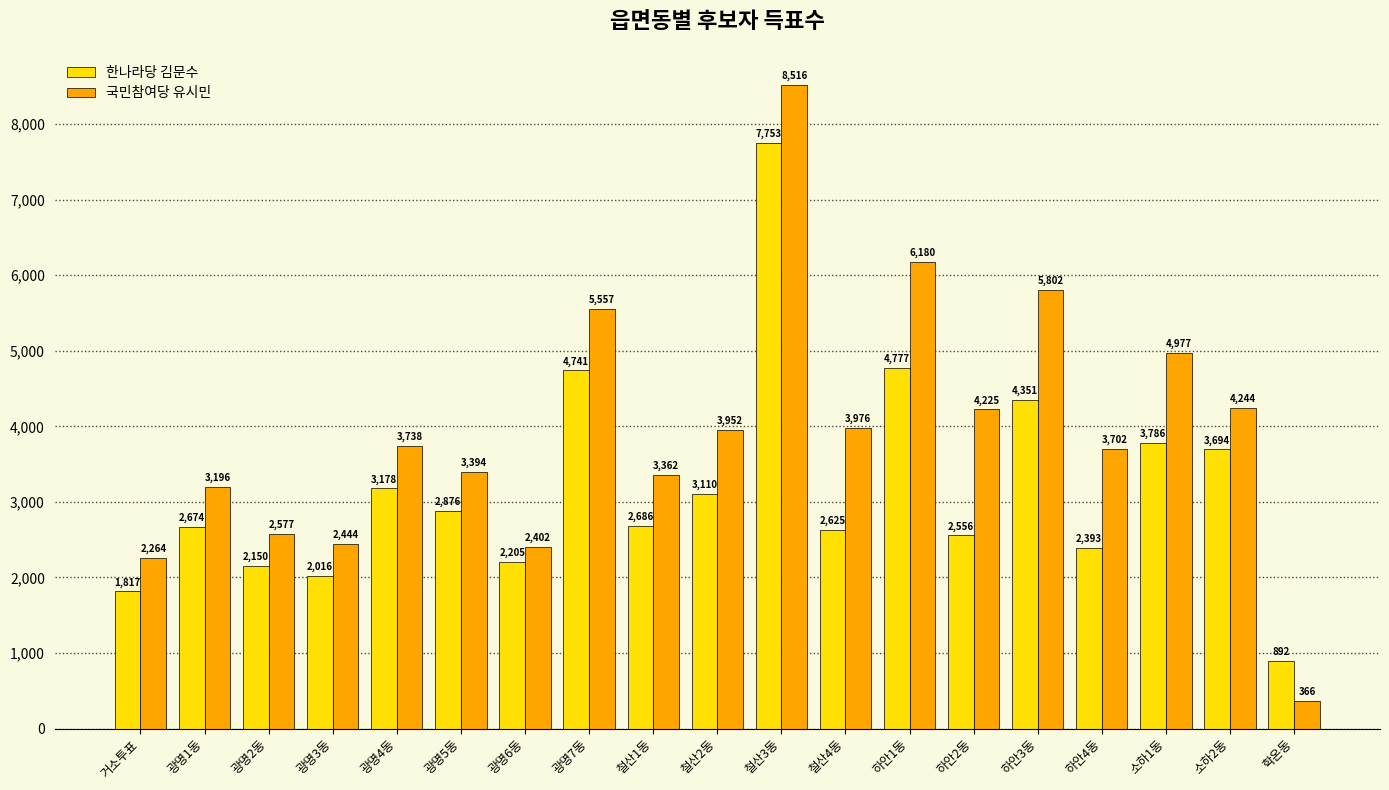

What is the value of the 한나라당 김문수 bar at the 1st from the left?

1817